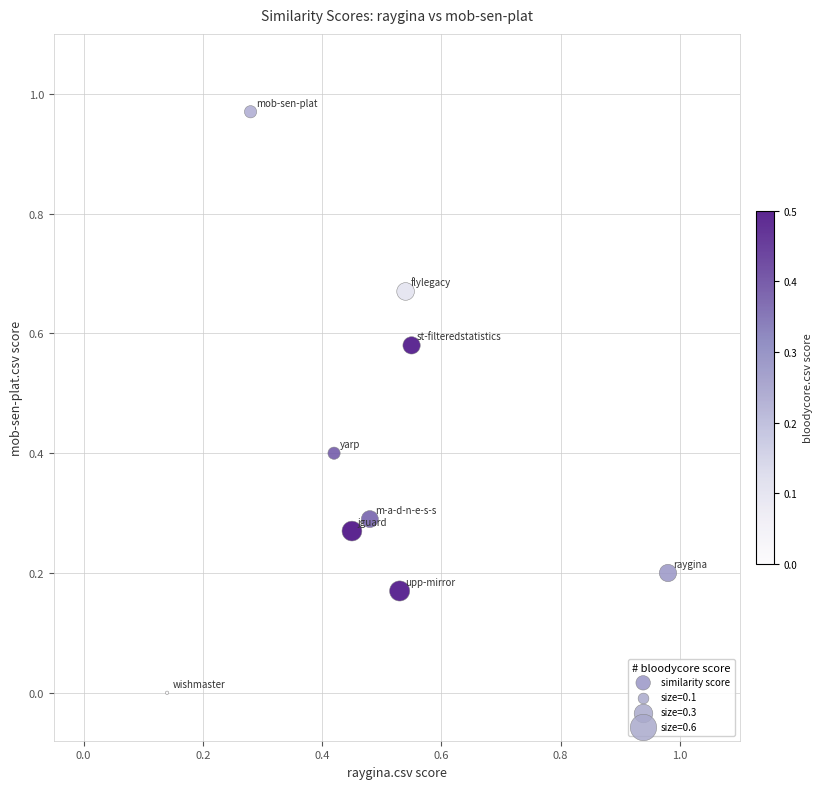

What is the average Y value?

0.4